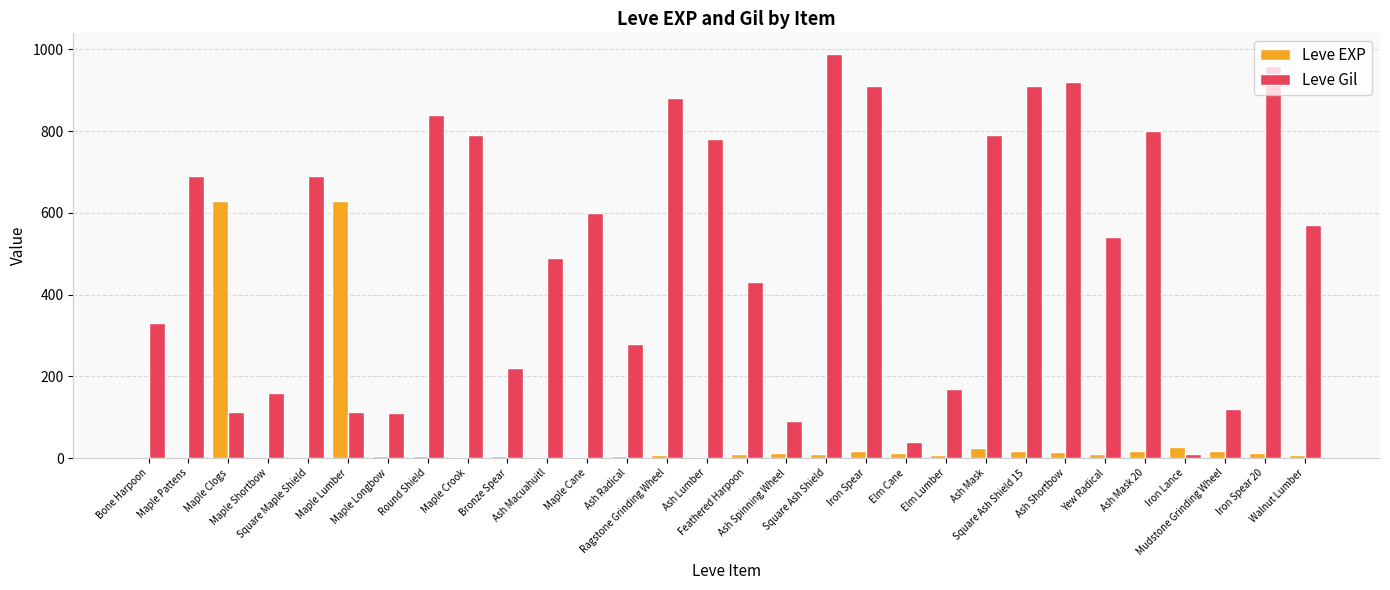

At which category is the sum across all series the highest?

Square Ash Shield